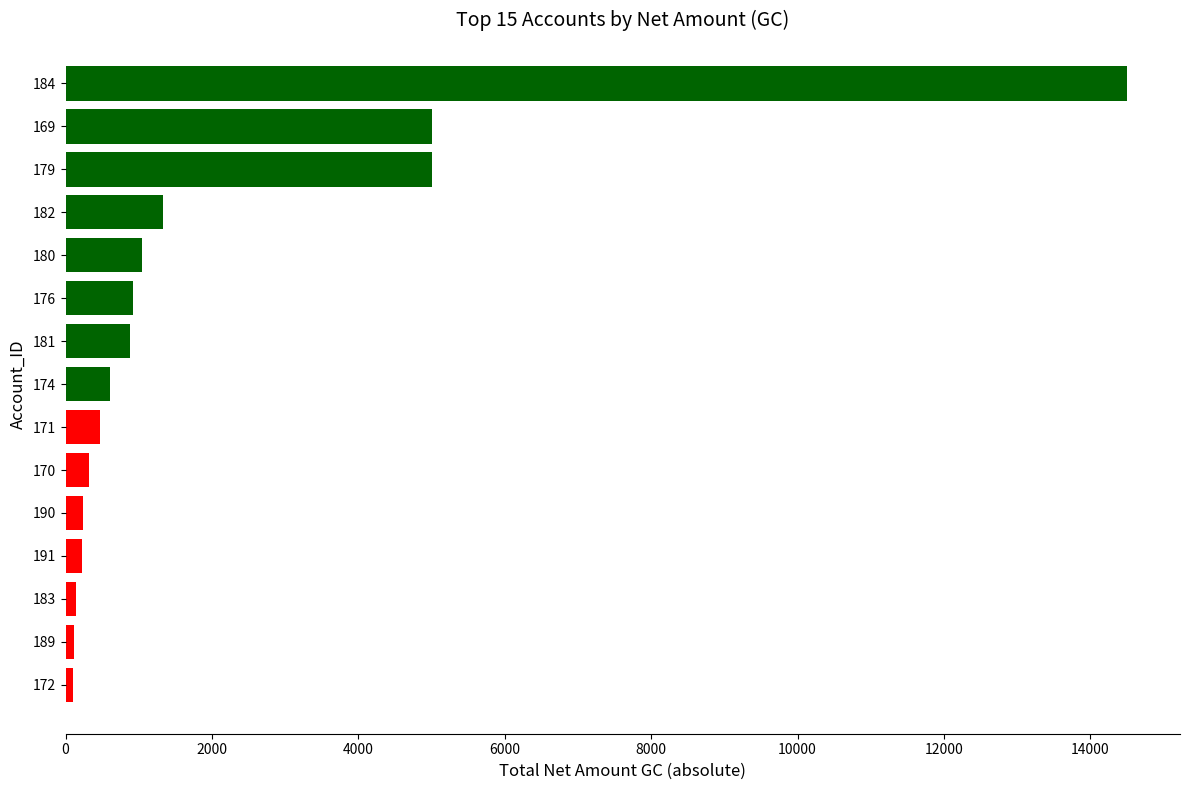

Is it true that the value at 181 is 878.9?

True